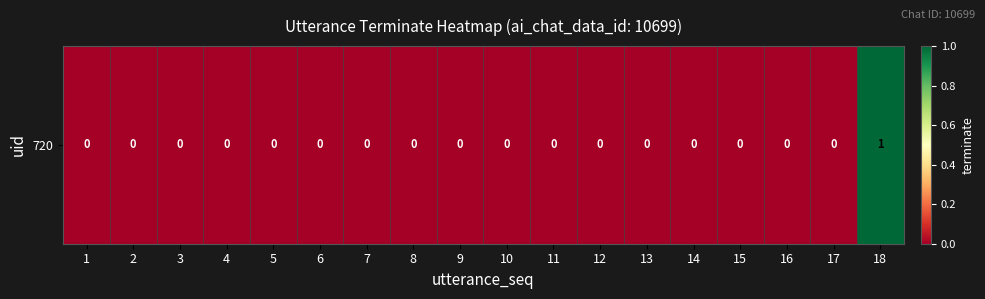

The value at 16 is 0. True or false?

False